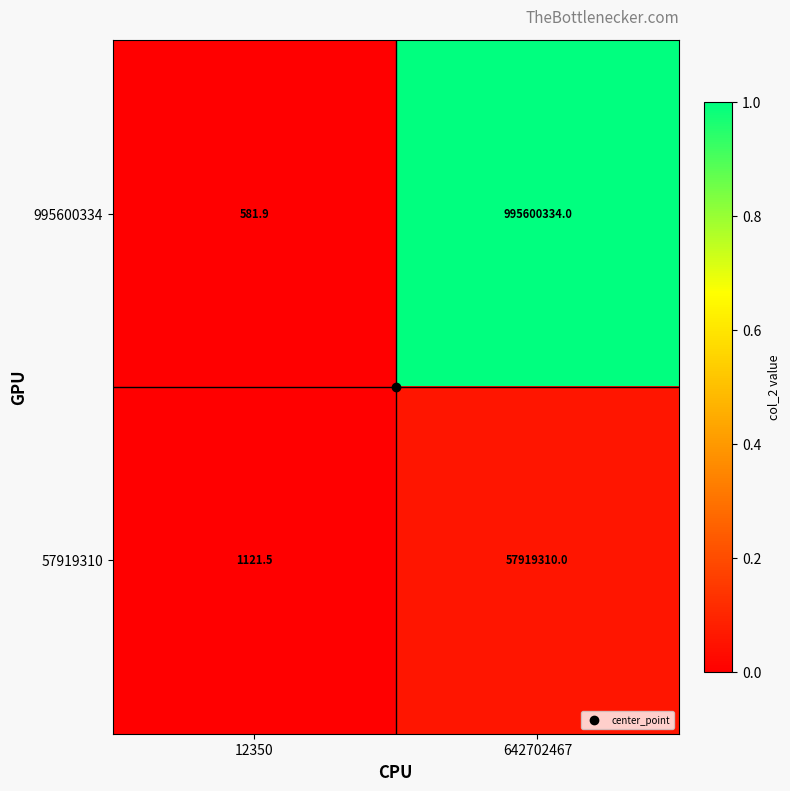

What is the minimum value for 995600334?

581.9